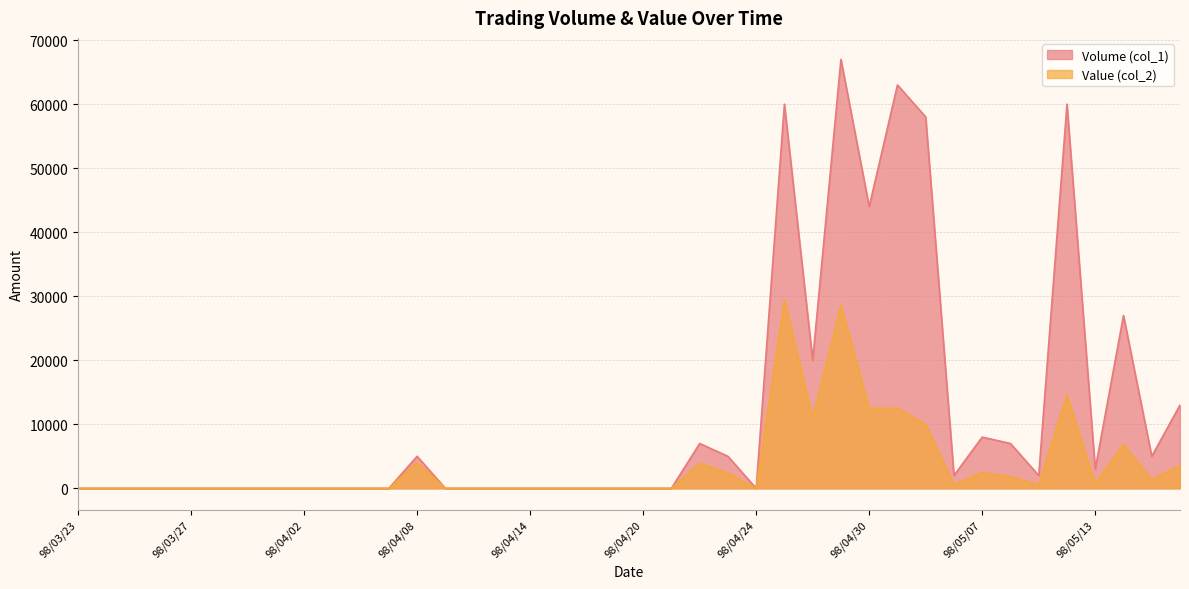

Does the chart have visible grid lines?

Yes